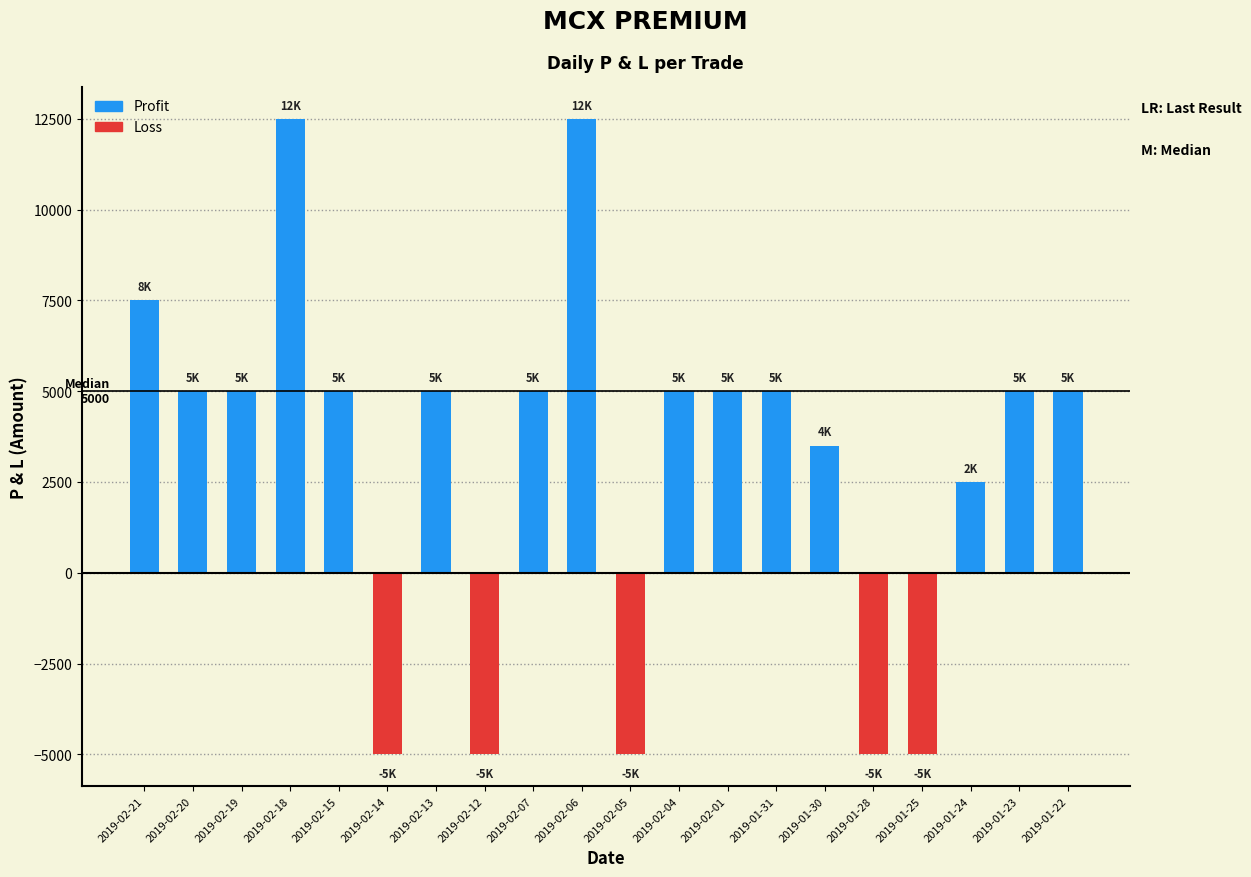

What is the value of the 1st bar from the left?

7500